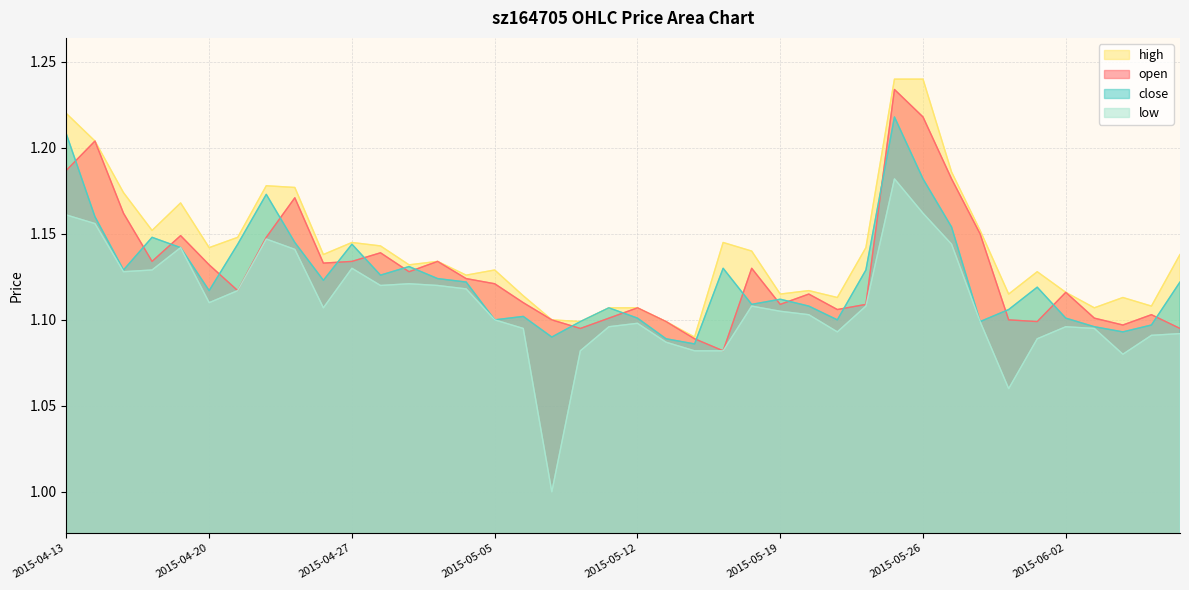

What is the difference between the maximum and second lowest values in the close series?

0.1